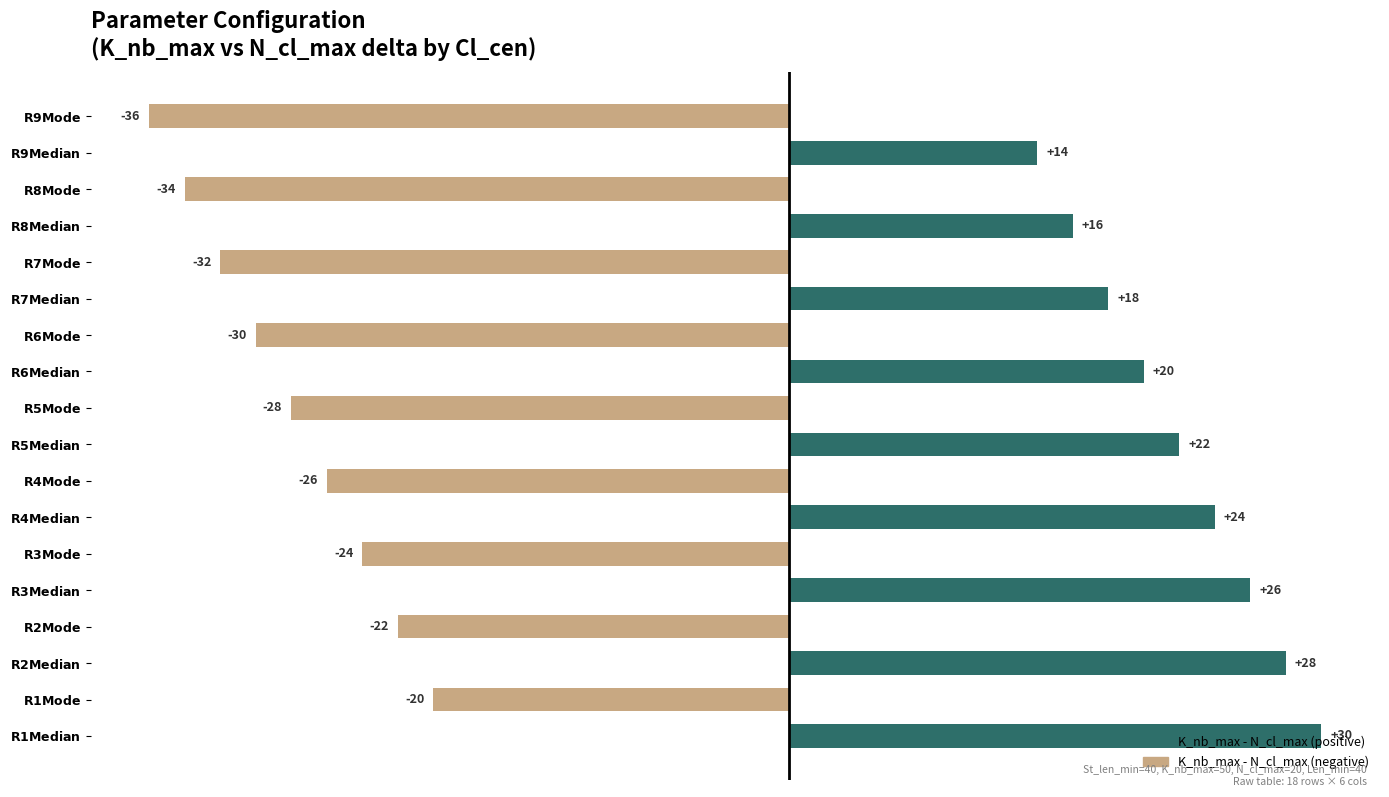

What is the maximum value shown in the chart?

30